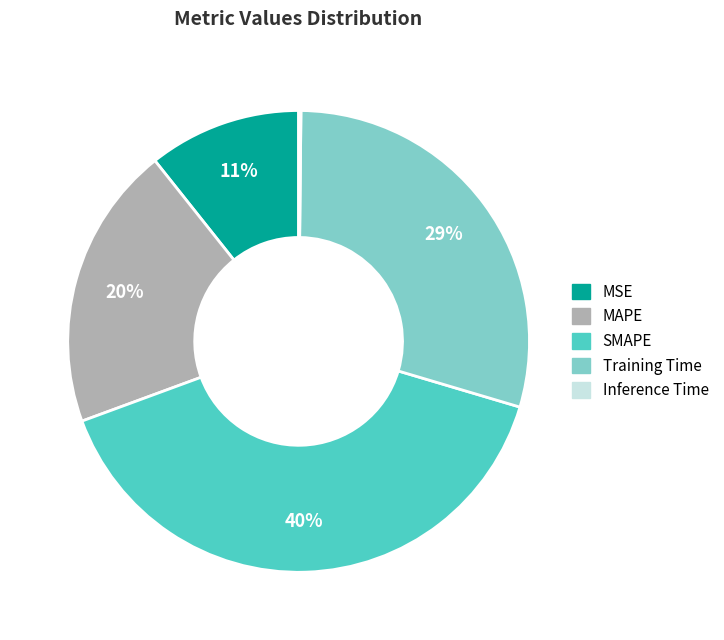

What is the largest slice in the pie chart?

SMAPE